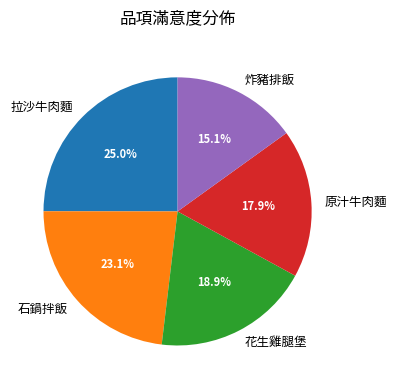

What percentage do 石鍋拌飯 and 原汁牛肉麵 together represent?

41.0%